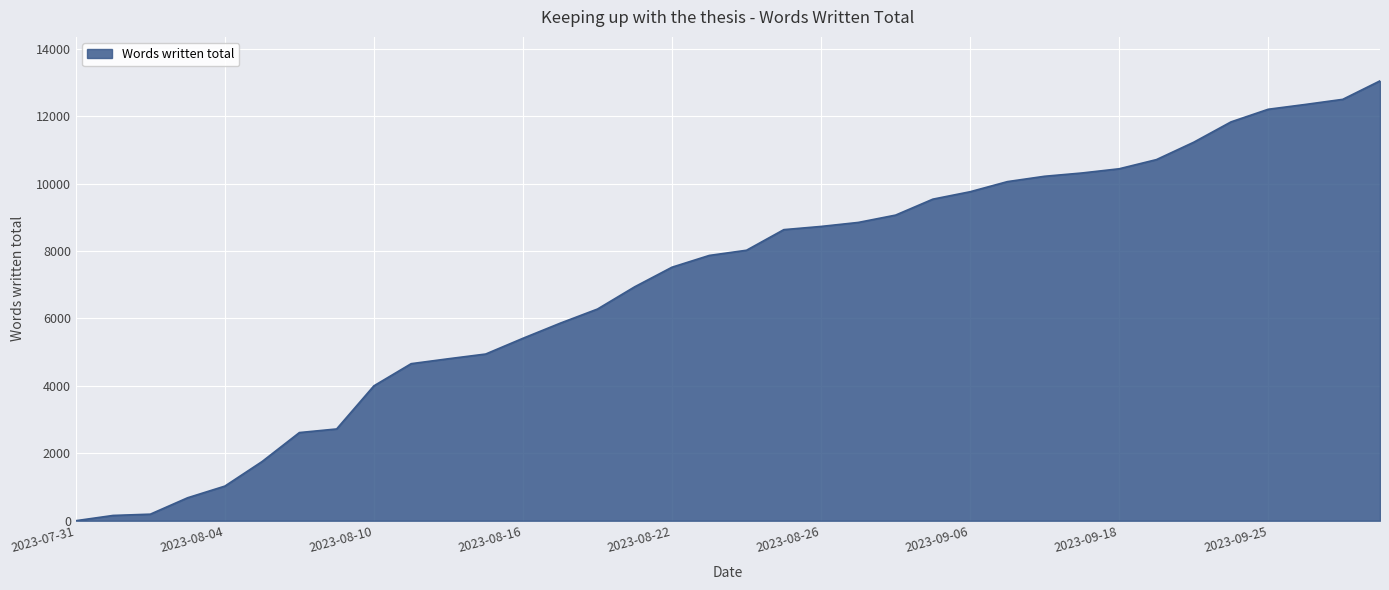

What is the difference between the maximum and minimum values?

13044